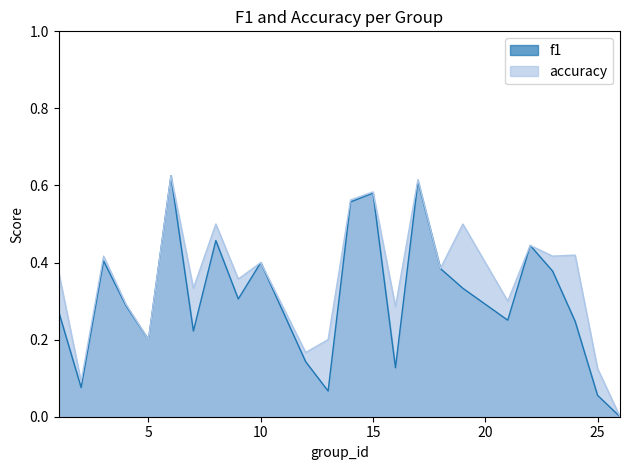

What are all the series names shown in the legend?

f1, accuracy